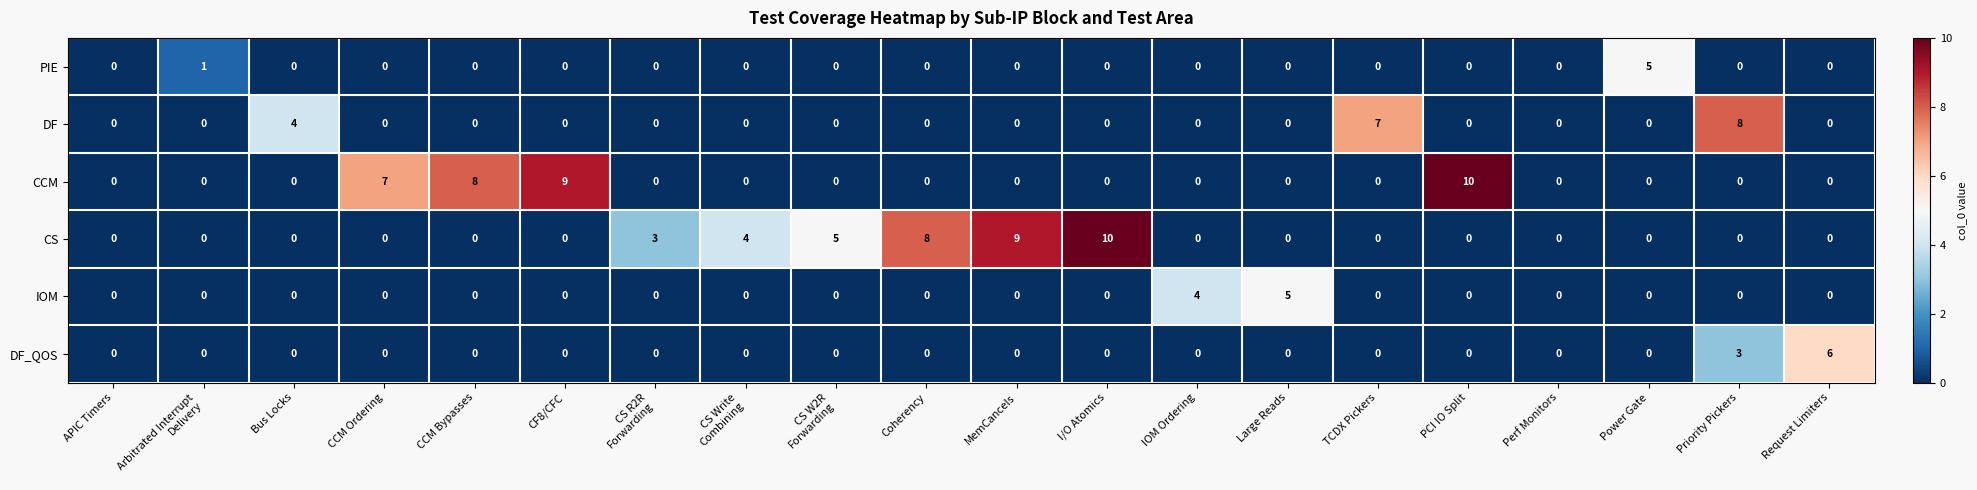

At which category is the sum across all series the highest?

Priority Pickers